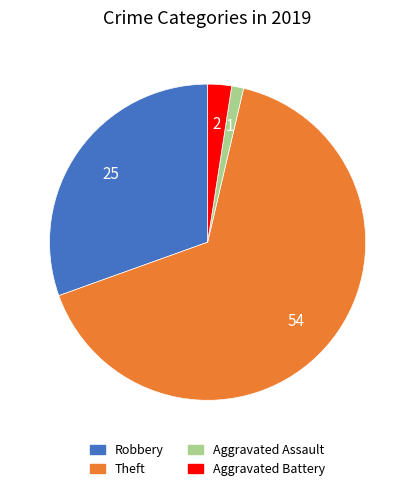

Does any single category account for the majority?

Yes